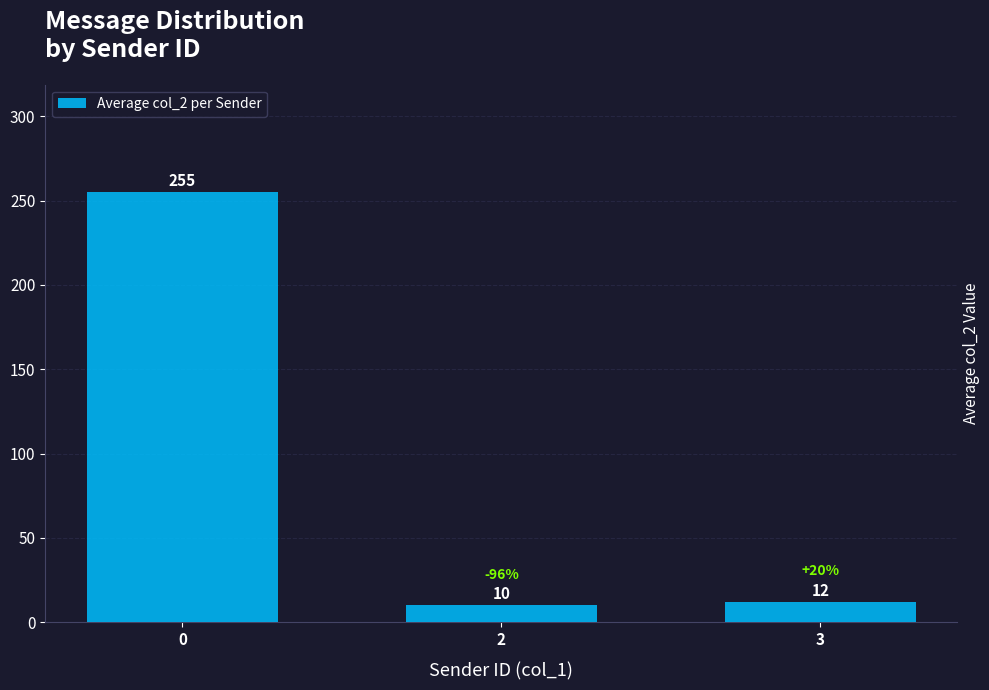

Is it true that the value at 0 is 59?

False